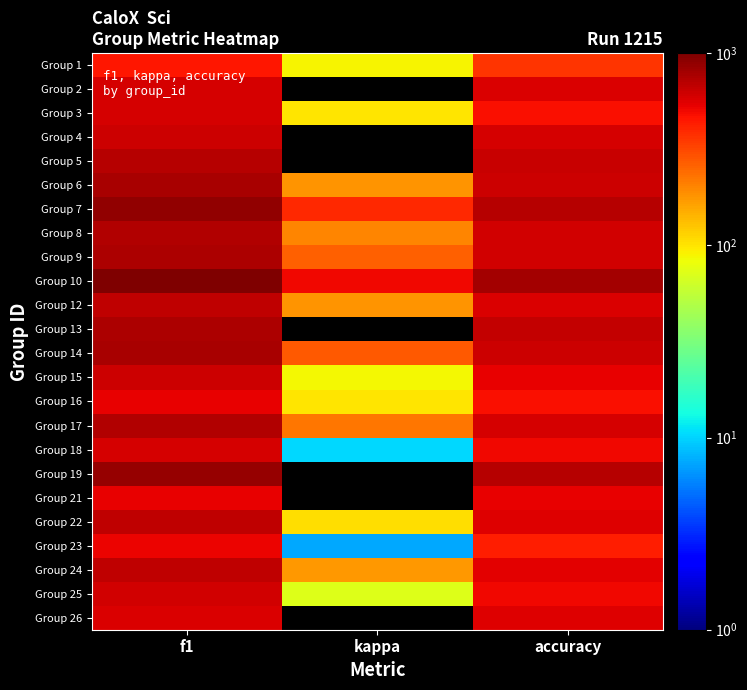

Reading left to right, transcribe all the data shown in this chart.

Group 1: f1=454.5	kappa=89.3	accuracy=363.6
Group 2: f1=595.2	kappa=0.0	accuracy=571.4
Group 3: f1=583.3	kappa=100.0	accuracy=480.0
Group 4: f1=620.5	kappa=0.0	accuracy=586.6
Group 5: f1=711.1	kappa=0.0	accuracy=640.0
Group 6: f1=777.8	kappa=178.5	accuracy=622.2
Group 7: f1=888.9	kappa=390.2	accuracy=711.1
Group 8: f1=739.5	kappa=200.0	accuracy=600.0
Group 9: f1=744.8	kappa=263.1	accuracy=600.0
Group 10: f1=1000.0	kappa=500.0	accuracy=800.0
Group 12: f1=671.4	kappa=181.8	accuracy=571.4
Group 13: f1=757.6	kappa=0.0	accuracy=666.6
Group 14: f1=782.3	kappa=276.6	accuracy=628.6
Group 15: f1=622.2	kappa=87.0	accuracy=533.4
Group 16: f1=523.8	kappa=100.0	accuracy=480.0
Group 17: f1=733.3	kappa=222.2	accuracy=586.6
Group 18: f1=593.8	kappa=10.2	accuracy=500.0
Group 19: f1=852.6	kappa=0.0	accuracy=720.0
Group 21: f1=533.3	kappa=0.0	accuracy=533.4
Group 22: f1=680.0	kappa=105.2	accuracy=560.0
Group 23: f1=511.6	kappa=7.5	accuracy=423.5
Group 24: f1=683.8	kappa=176.4	accuracy=545.4
Group 25: f1=604.5	kappa=71.5	accuracy=500.0
Group 26: f1=576.5	kappa=0.0	accuracy=560.0